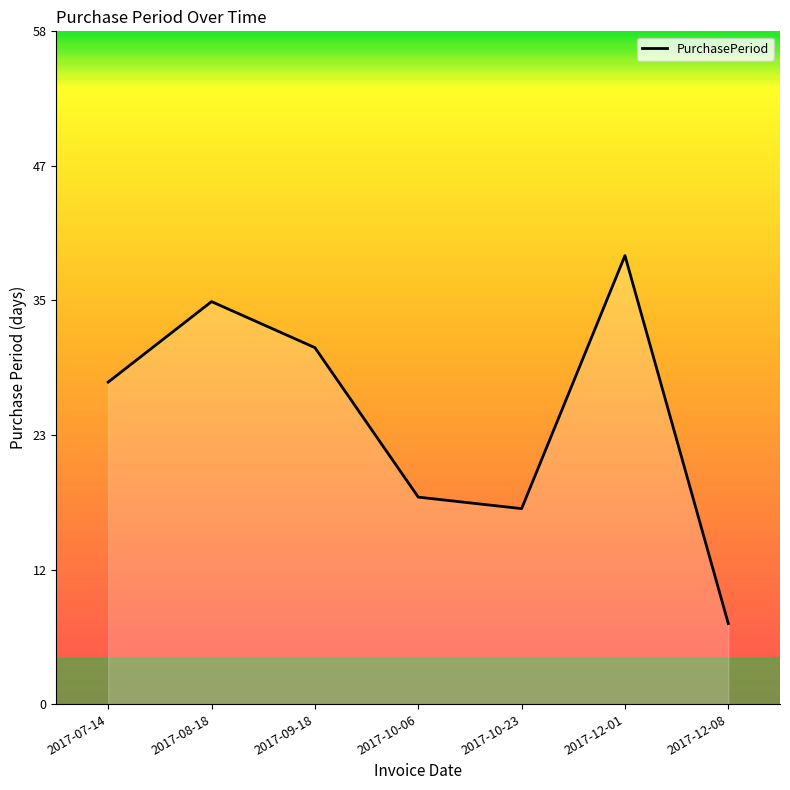

Does the chart display data point markers on the line(s)?

No